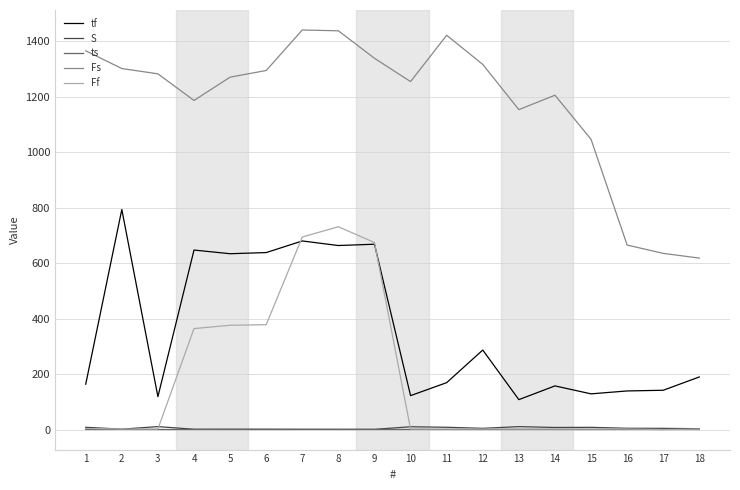

Which series has the widest spread of values?

Fs